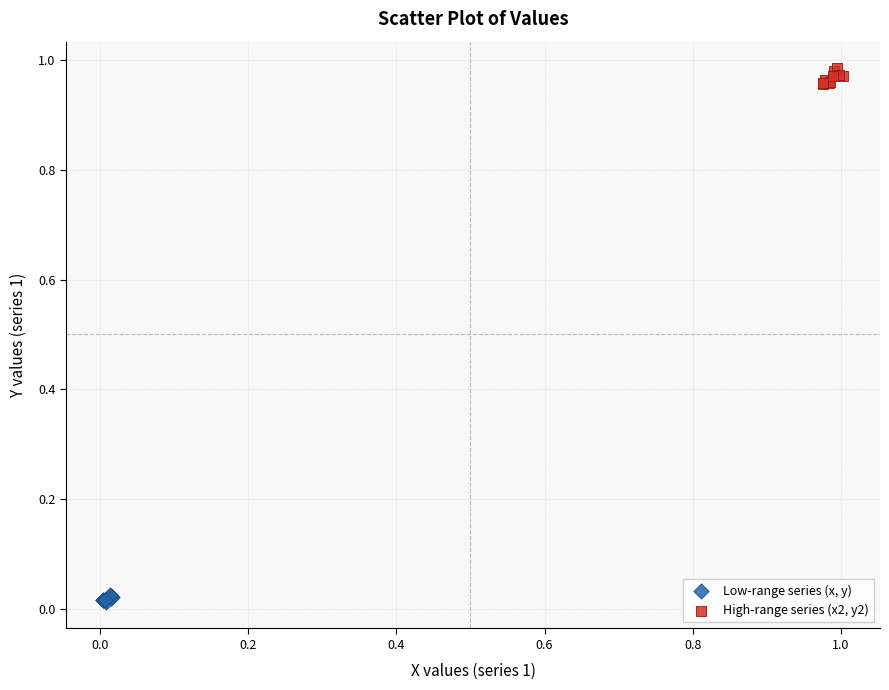

Which series reaches the maximum Y coordinate?

High-range series (x2, y2)